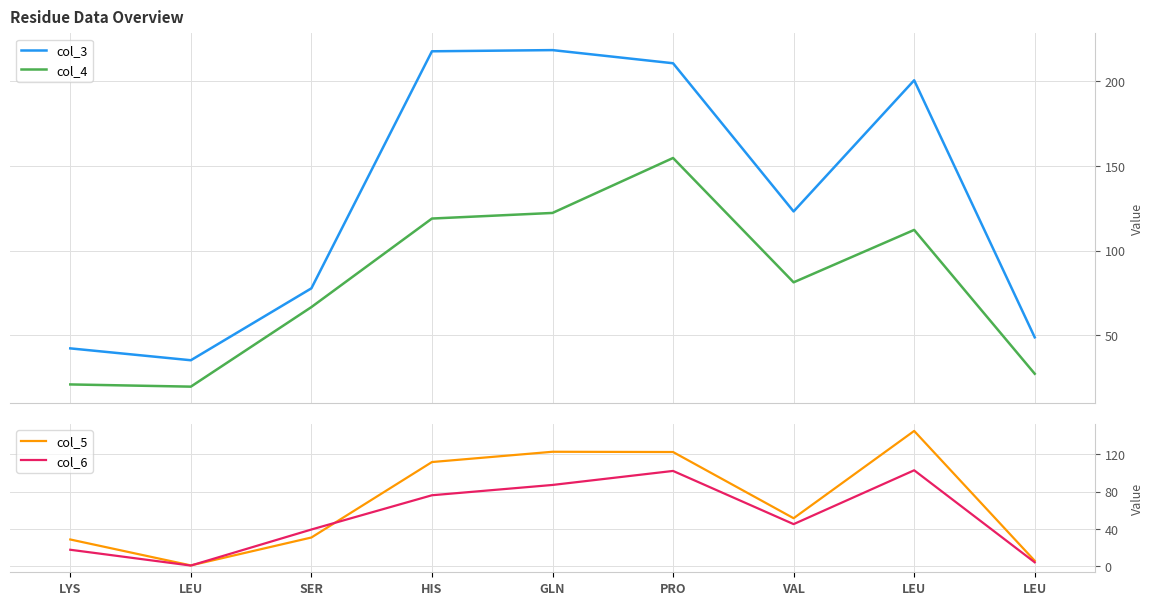

How many lines are shown in the chart?

4